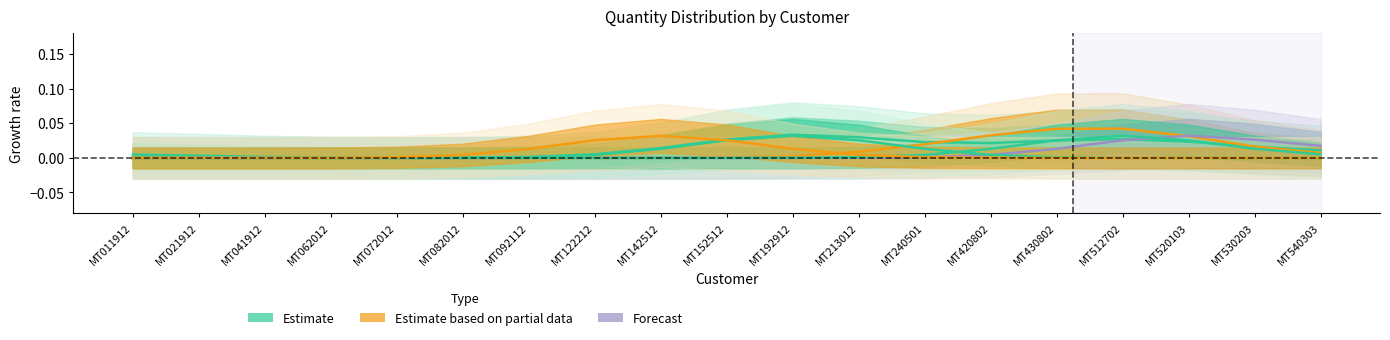

Where is col_13 nearest to the value 0?

MT011912